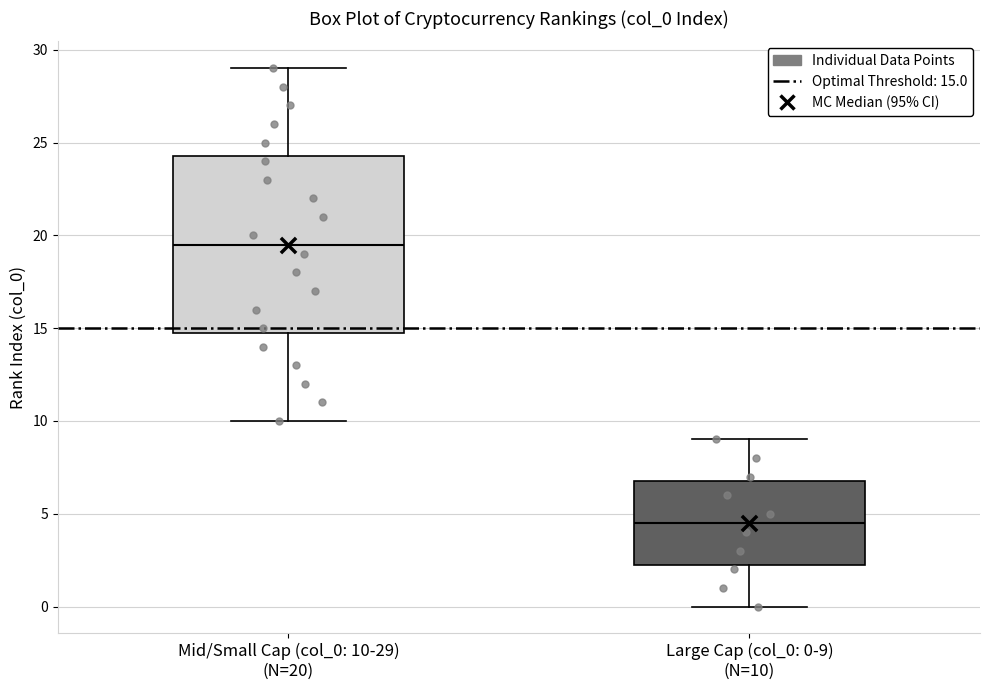

Where does the lower whisker of the box for Large Cap (col_0: 0-9) (N=10) end on the y-axis? The values are not printed on the chart, so give them approximately, as read against the axis.

0.0